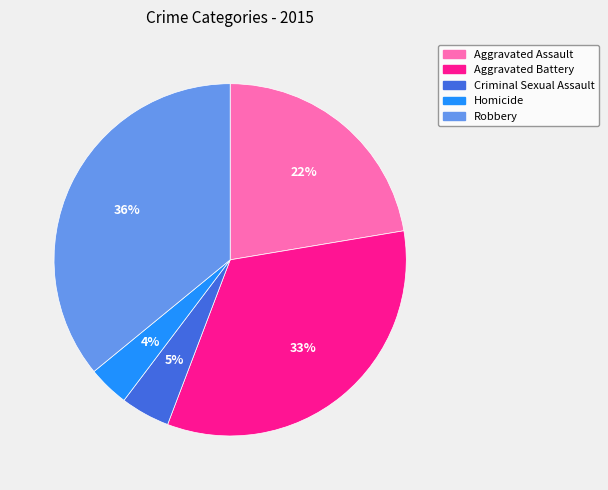

Is it true that Criminal Sexual Assault is 5% of the pie?

True